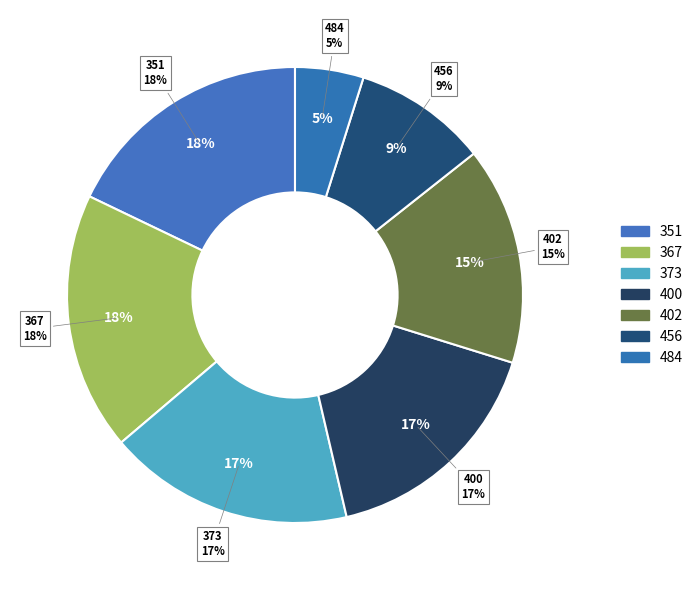

What percentage is the 456 slice, to the nearest percent?

9%